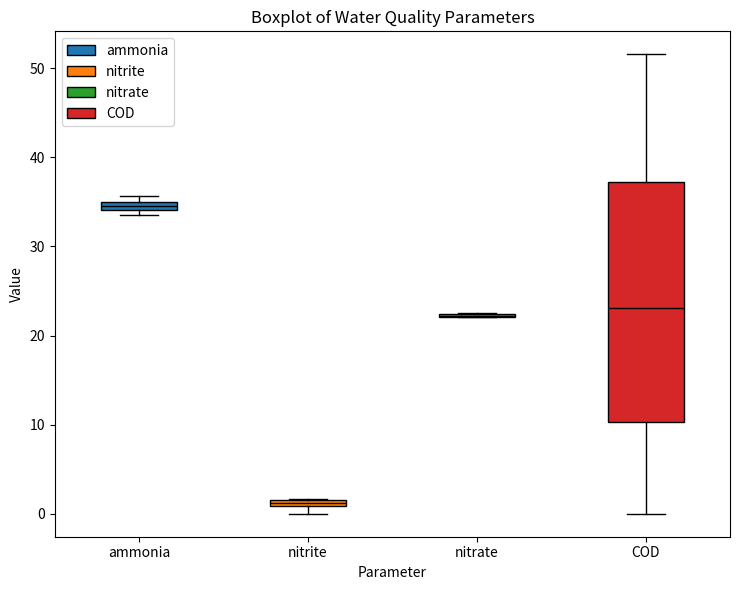

Comparing the boxes themselves (not the whiskers), which one is the tallest?

COD